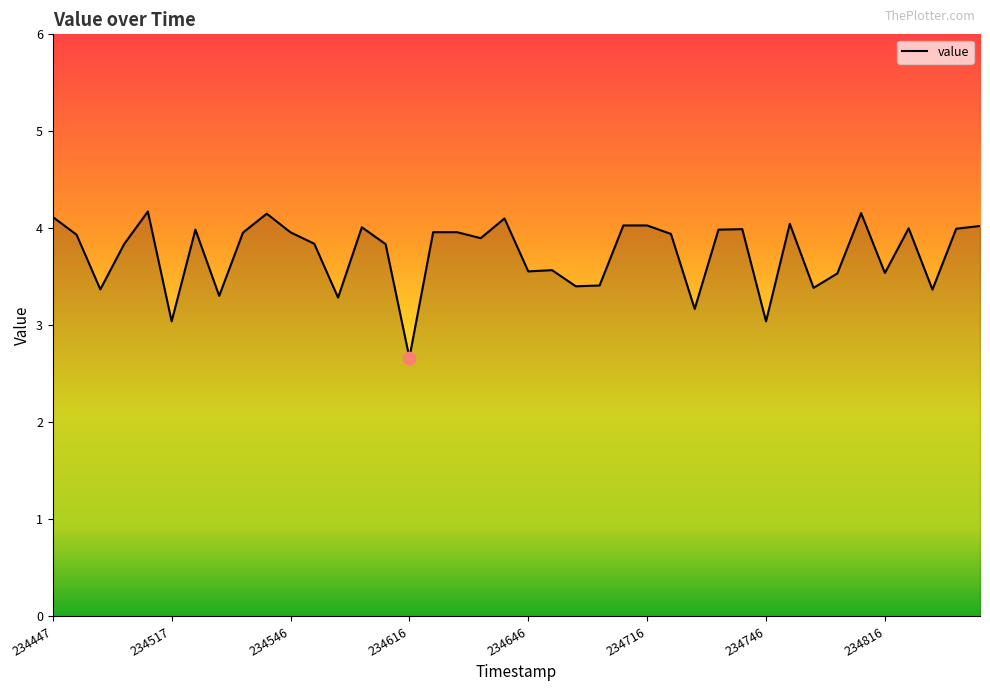

What is the minimum value shown in the chart?

2.7